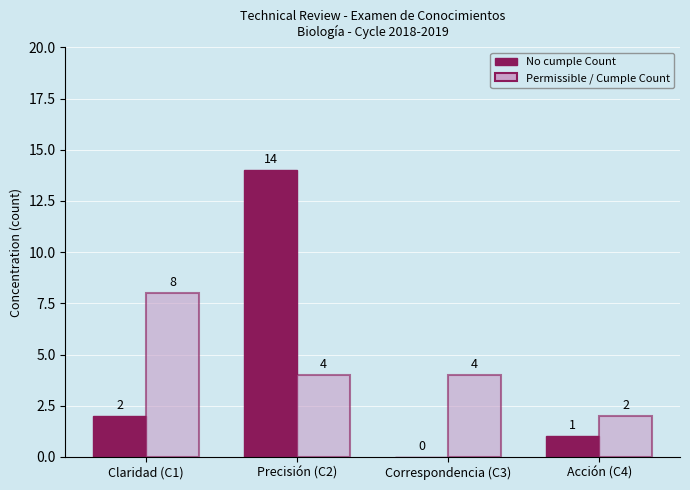

Reading left to right, what are all the values shown in this chart?

No cumple Count: Claridad (C1)=2	Precisión (C2)=14	Correspondencia (C3)=0	Acción (C4)=1
Permissible / Cumple Count: Claridad (C1)=8	Precisión (C2)=4	Correspondencia (C3)=4	Acción (C4)=2